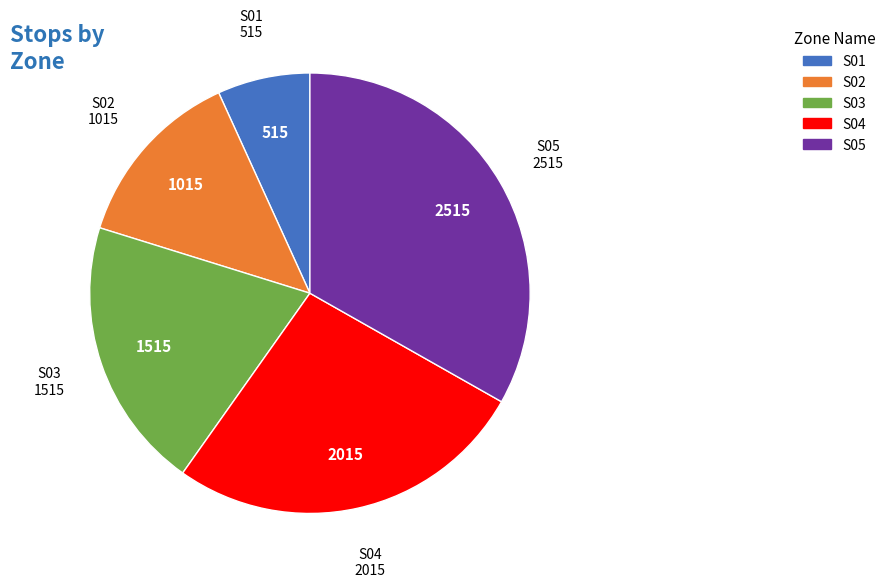

Is it true that S02 is 13% of the pie?

True